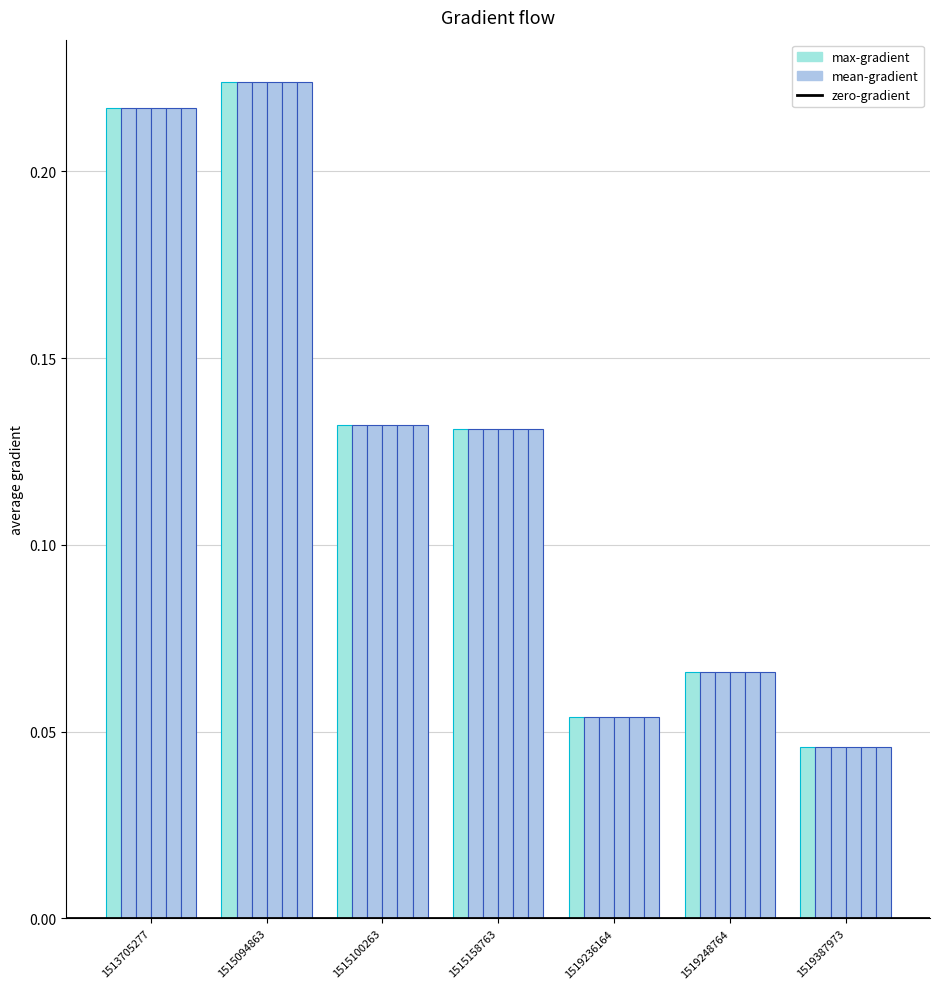

Reading left to right, what are all the values shown in this chart?

max: 0.2	0.2	0.1	0.1	0.1	0.1	0.0
mean: 0.2	0.2	0.1	0.1	0.1	0.1	0.0
min: 0.2	0.2	0.1	0.1	0.1	0.1	0.0
p50: 0.2	0.2	0.1	0.1	0.1	0.1	0.0
p75: 0.2	0.2	0.1	0.1	0.1	0.1	0.0
p95: 0.2	0.2	0.1	0.1	0.1	0.1	0.0